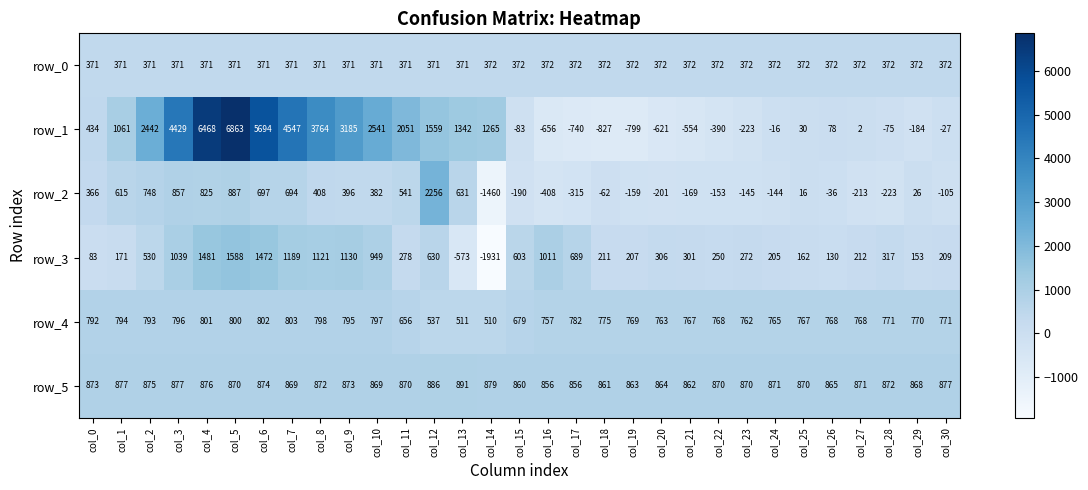

What is the sum of the row_1 values at col_6 and col_2?

8136